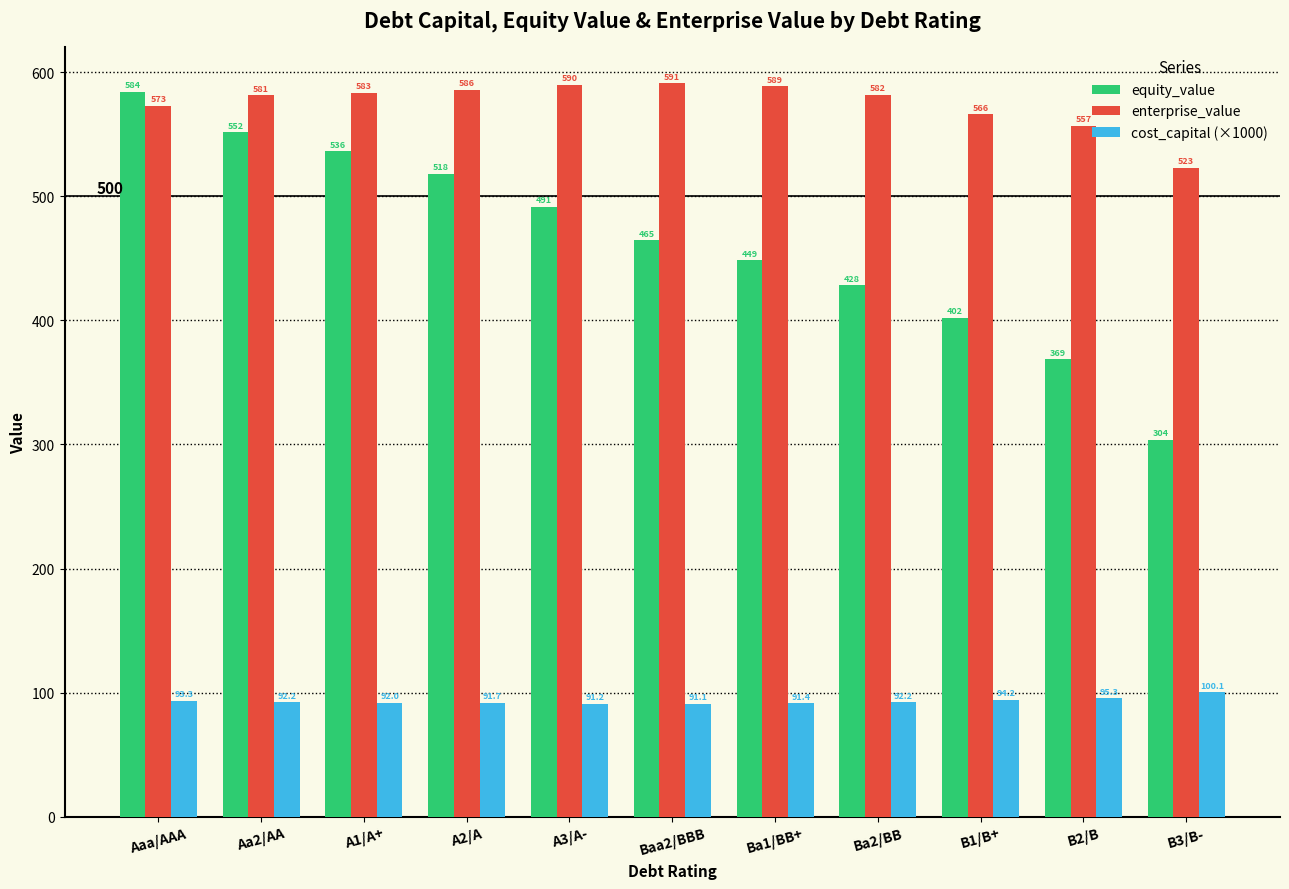

What is the value of the equity_value bar at the 11th from the left?

303.9